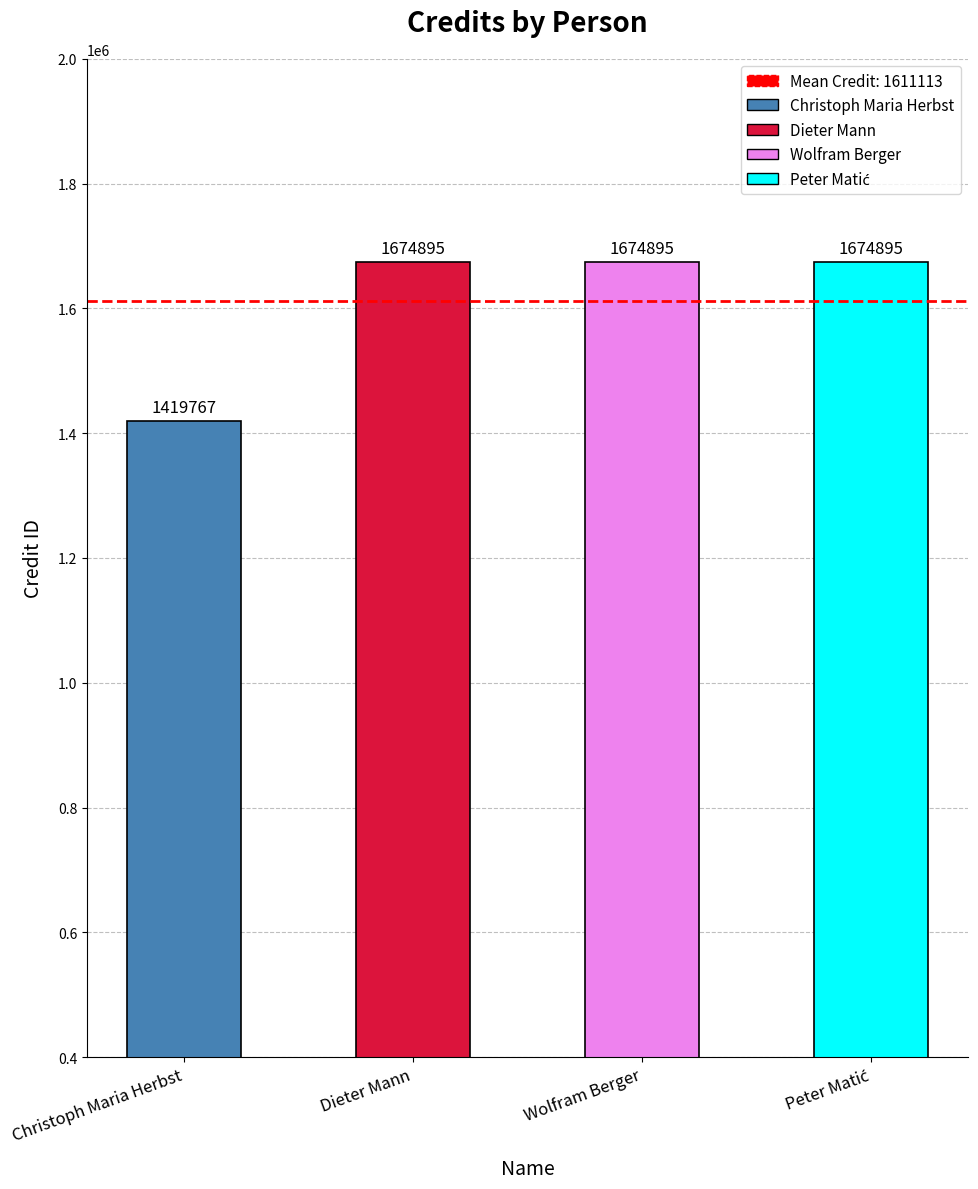

The value at Dieter Mann is 1674895. True or false?

True